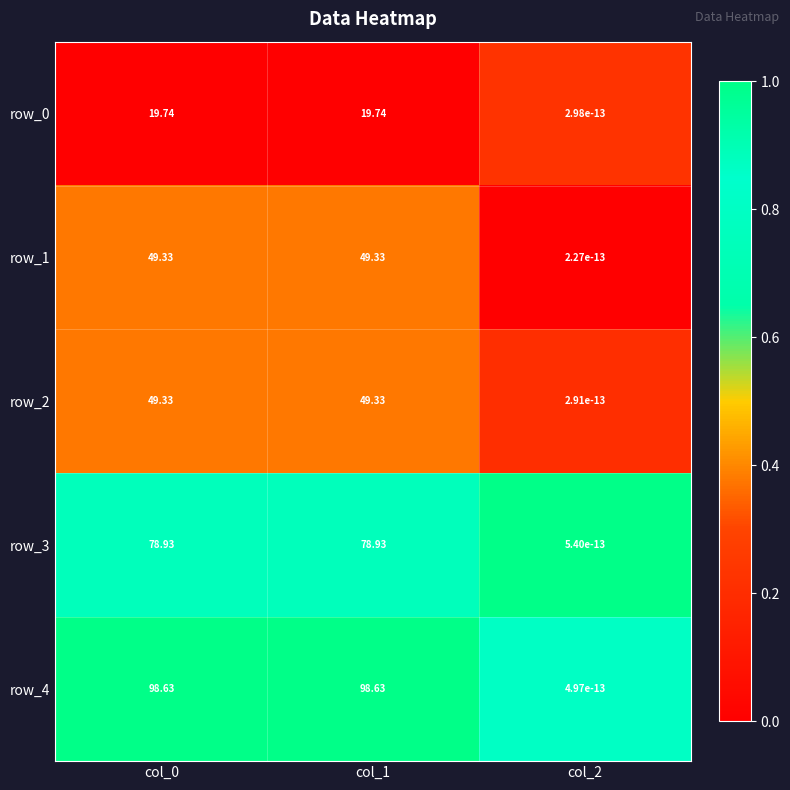

Is it true that row_2 equals 0.1 at col_1?

False